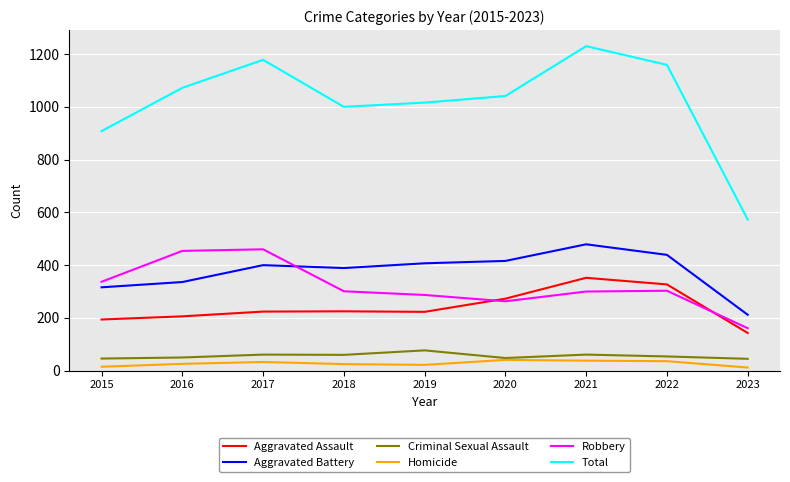

At which label does Total reach its minimum?

2023